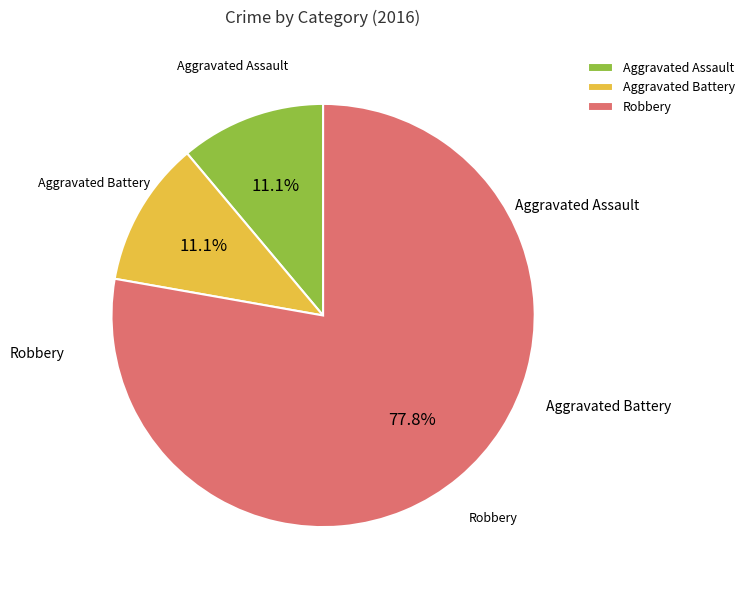

To the nearest percent, what portion does Aggravated Assault represent?

11%